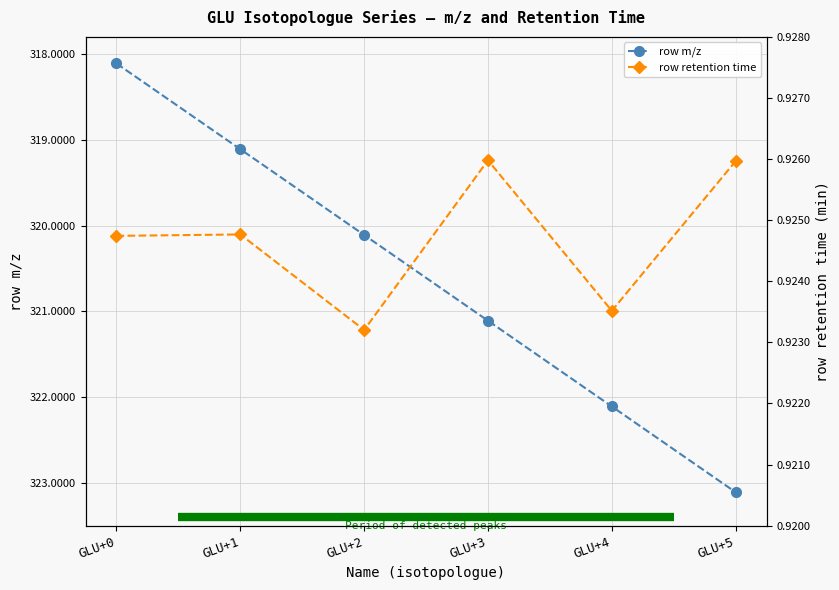

Where does the row m/z series first go above 321?

GLU+3